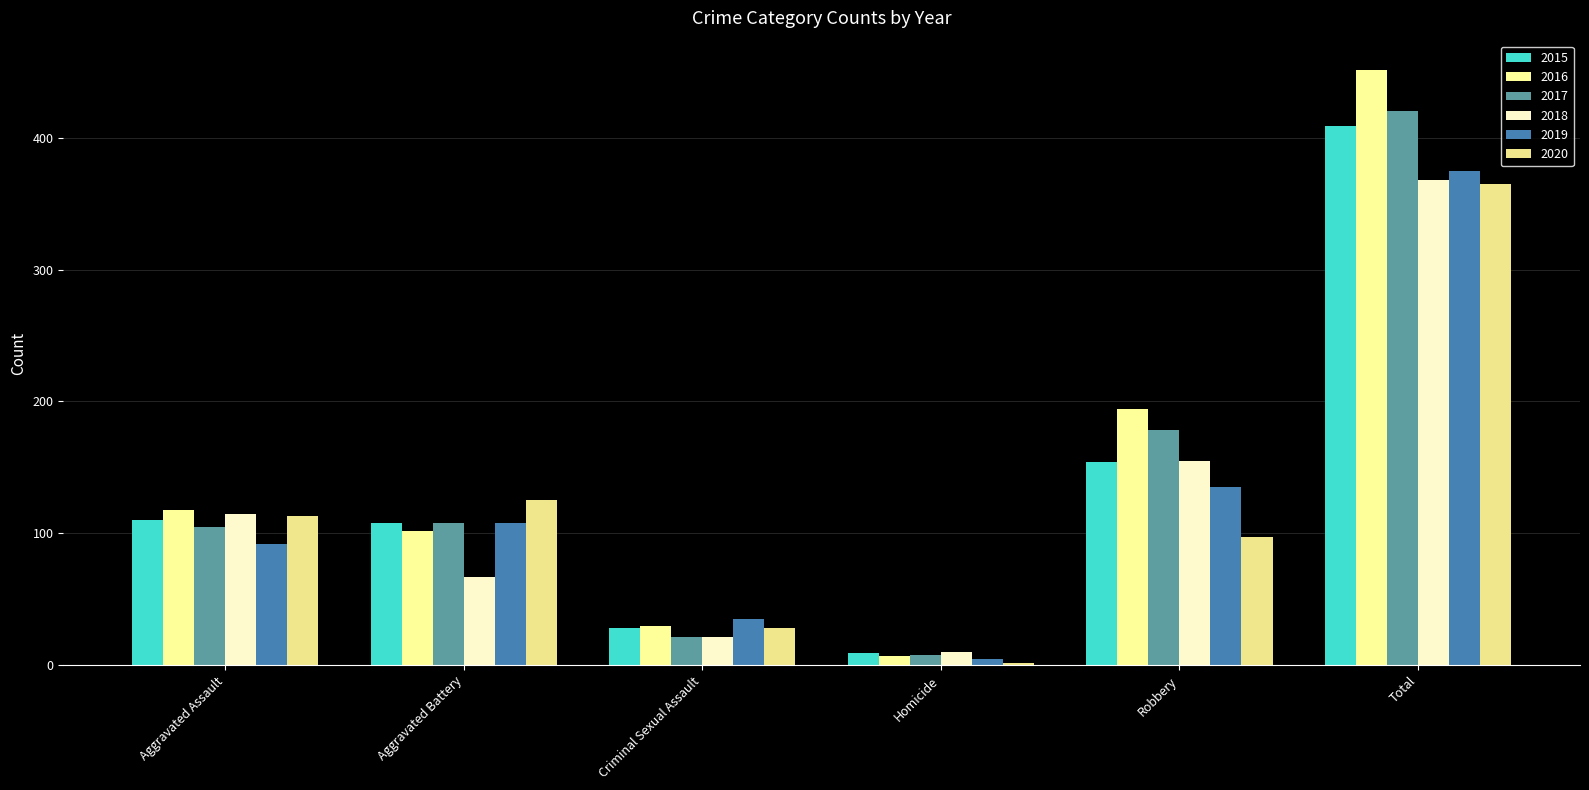

What is the label of the 1st bar from the right?

Total